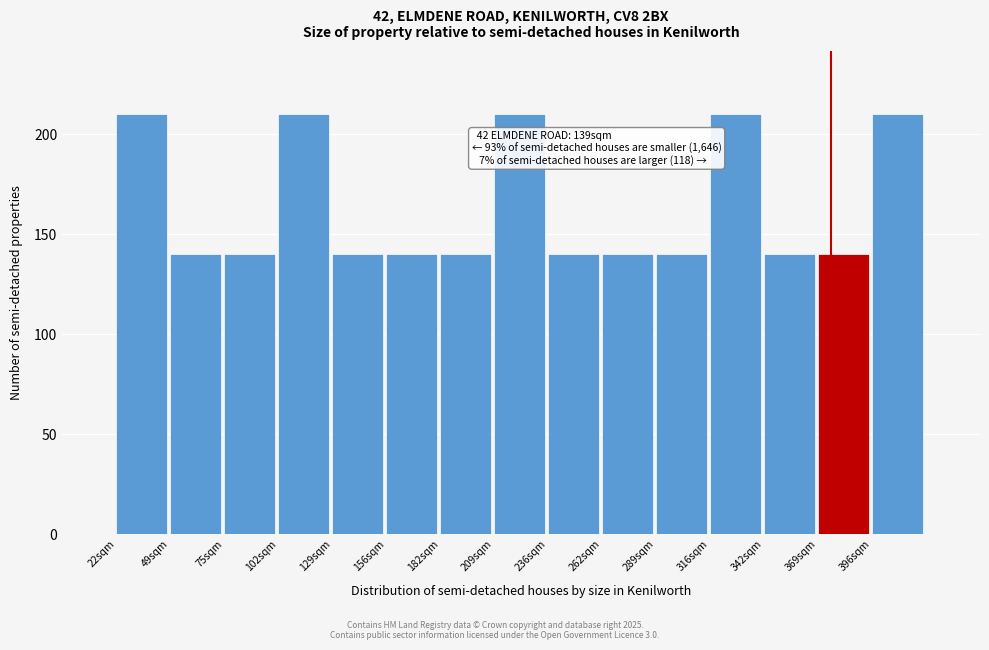

Reading right to left, list all the values displayed in this chart.

210	140	140	210	140	140	140	210	140	140	140	210	140	140	210